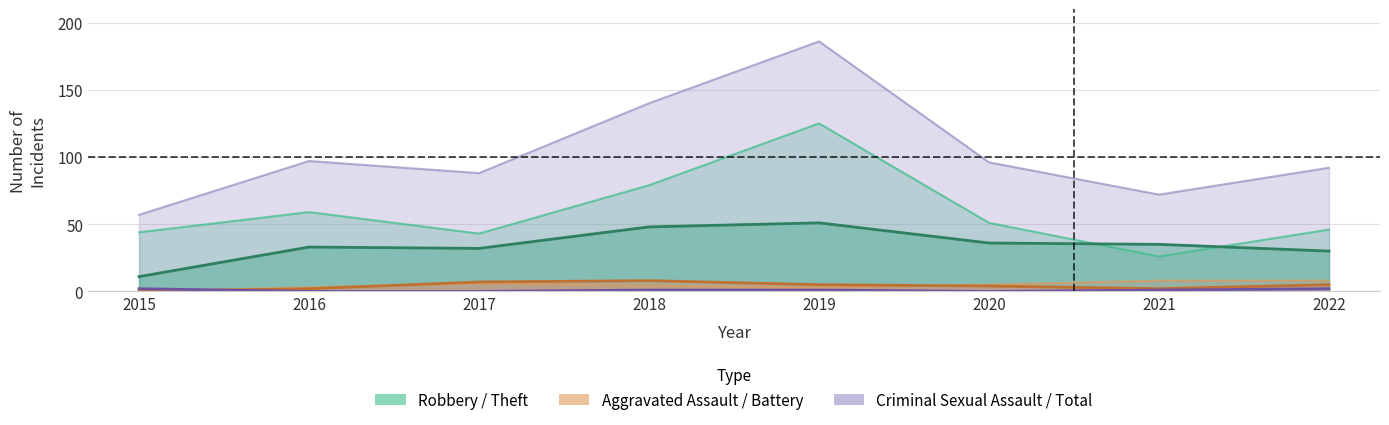

At which label is Criminal Sexual Assault closest to 1?

2018